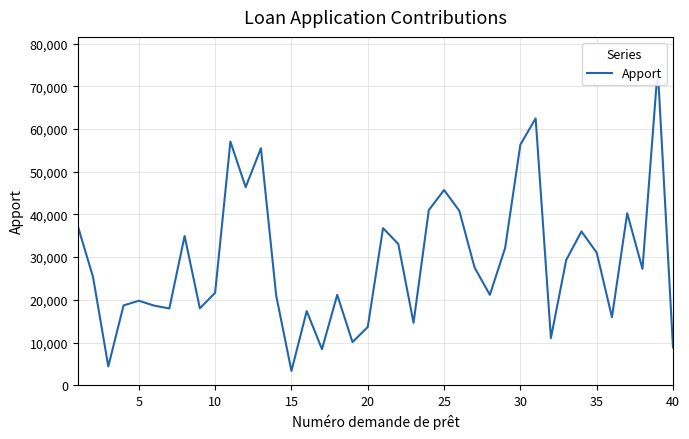

What is the average value?

28907.5